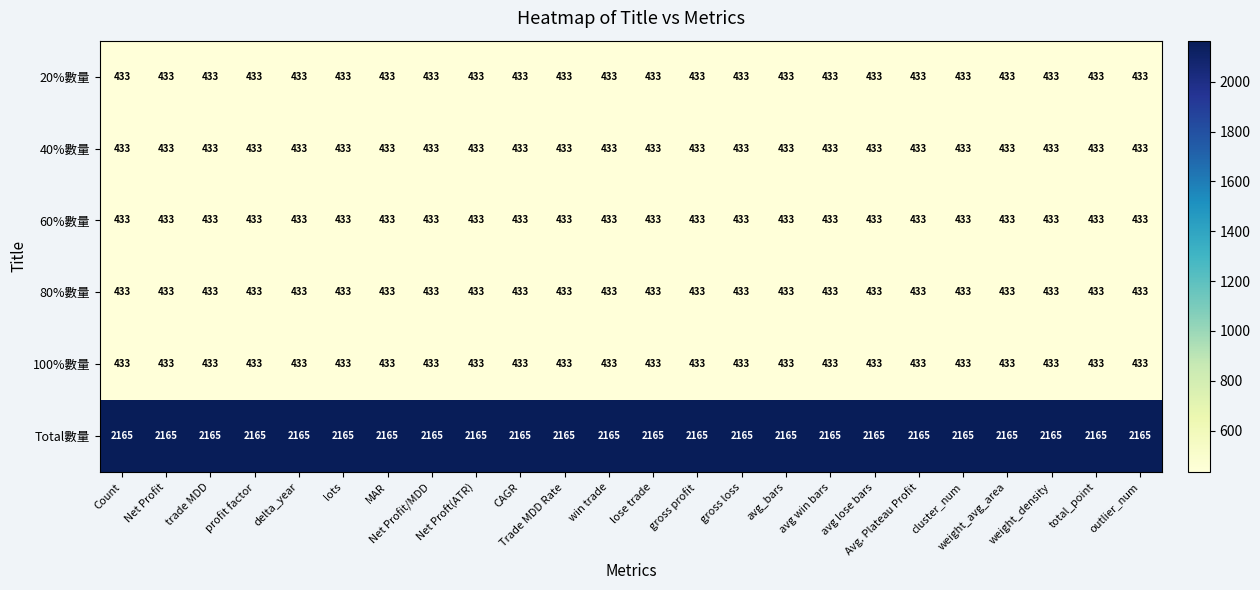

Which series has the largest total across all categories?

Total數量